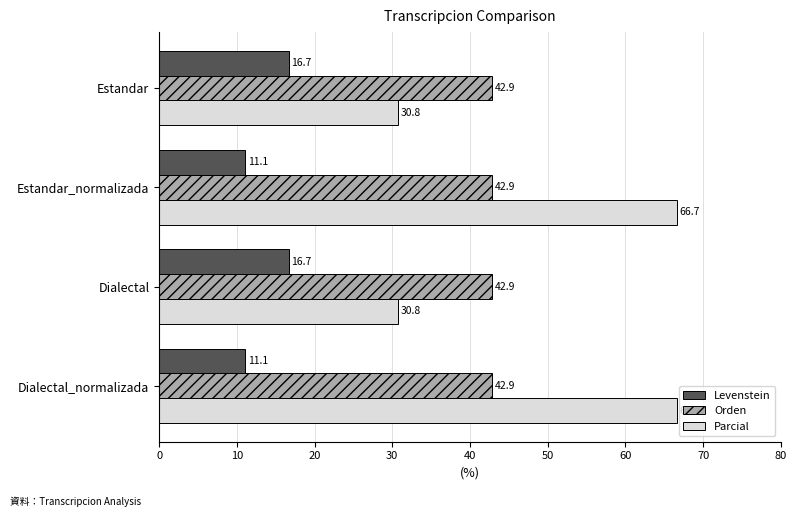

What are all the series names shown in the legend?

Levenstein, Orden, Parcial